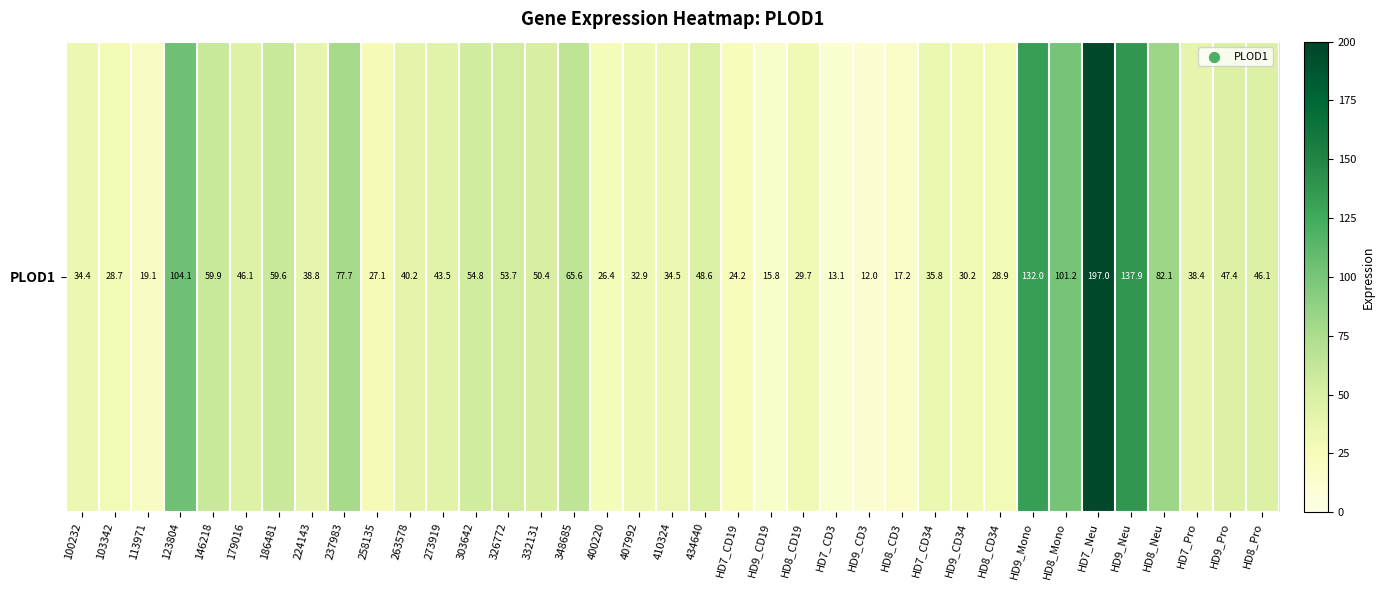

What is the maximum value shown in the chart?

197.0